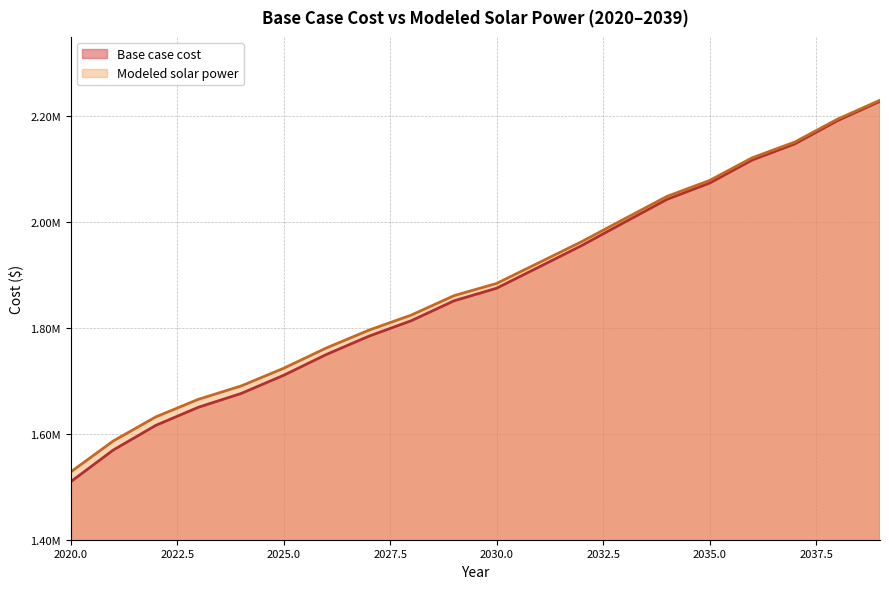

True or false: Base case cost has more than 0 interior local peaks.

False